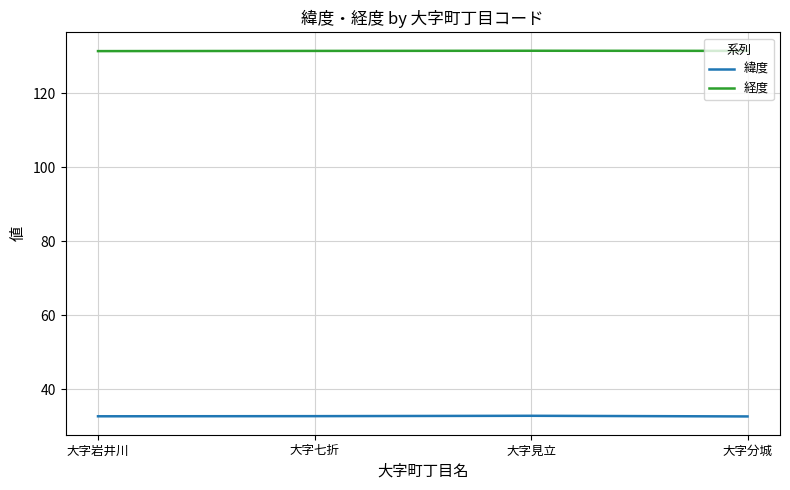

Which series has the largest total across all categories?

経度